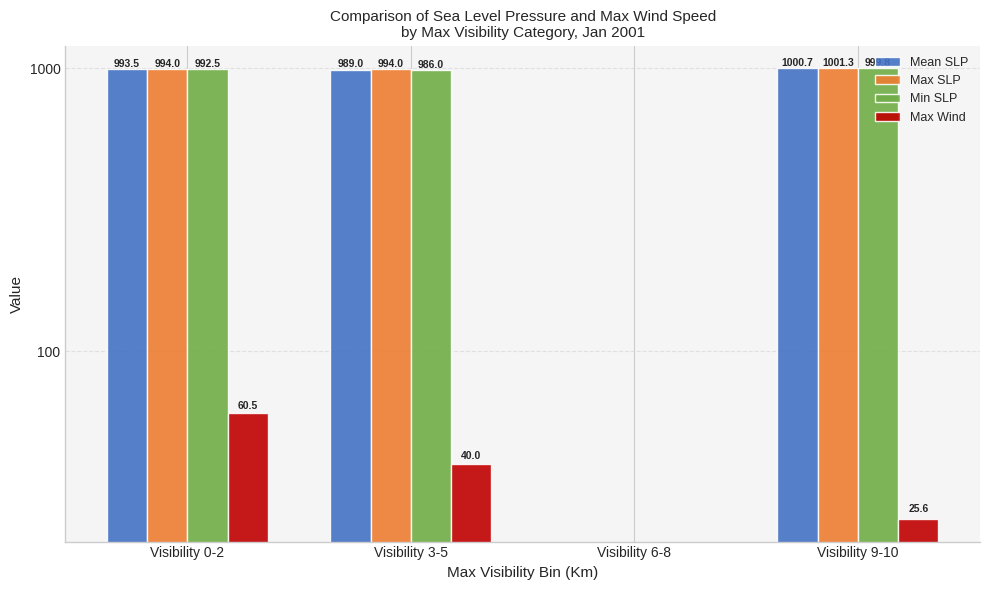

At which category is the sum across all series the highest?

Visibility 0-2